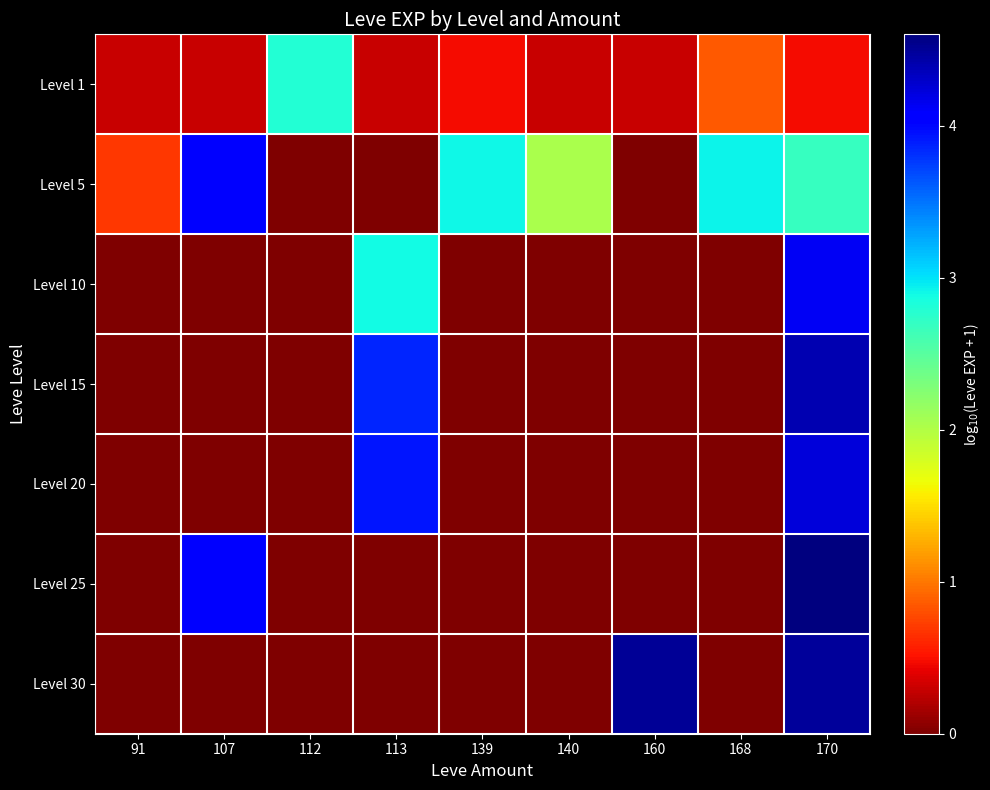

At which category is the sum across all series the highest?

170